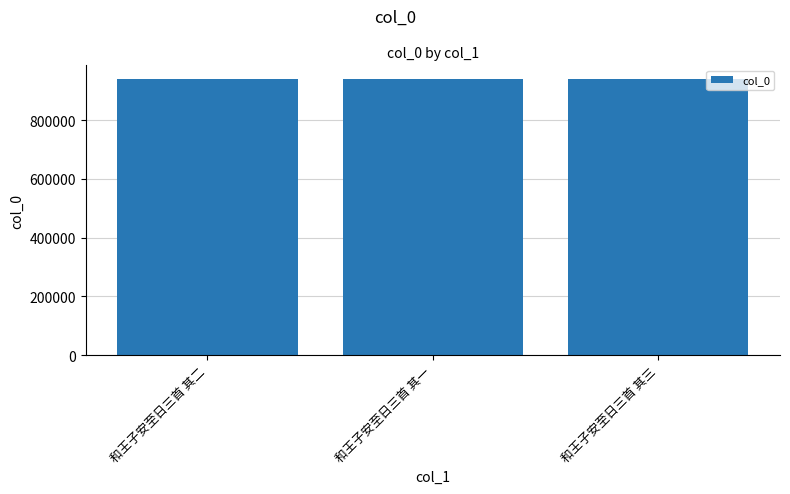

What value does the data have at 和王子安至日三首 其二?

939804